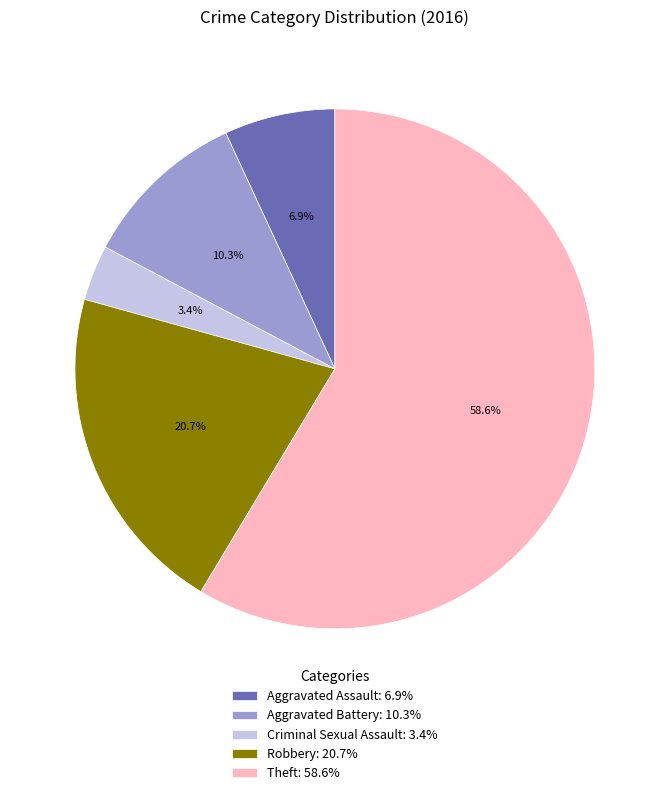

Which category has the biggest portion of the pie?

Theft